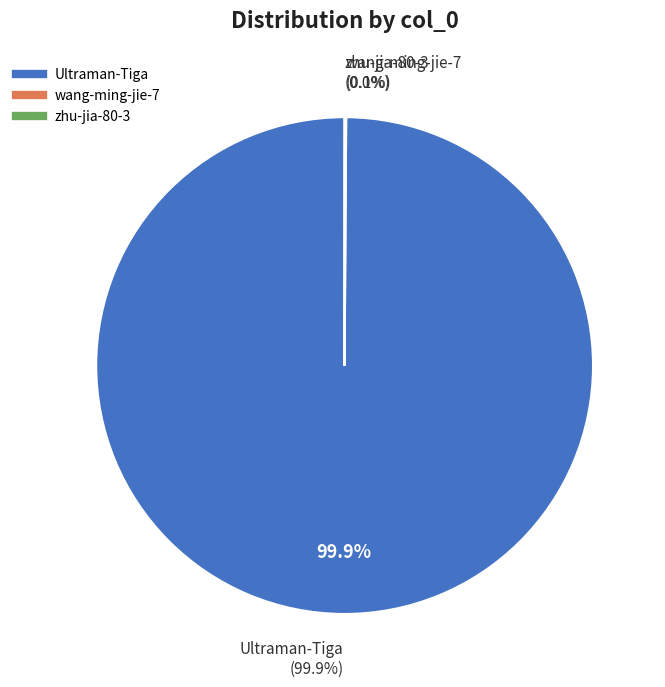

Which slice is the largest?

Ultraman-Tiga